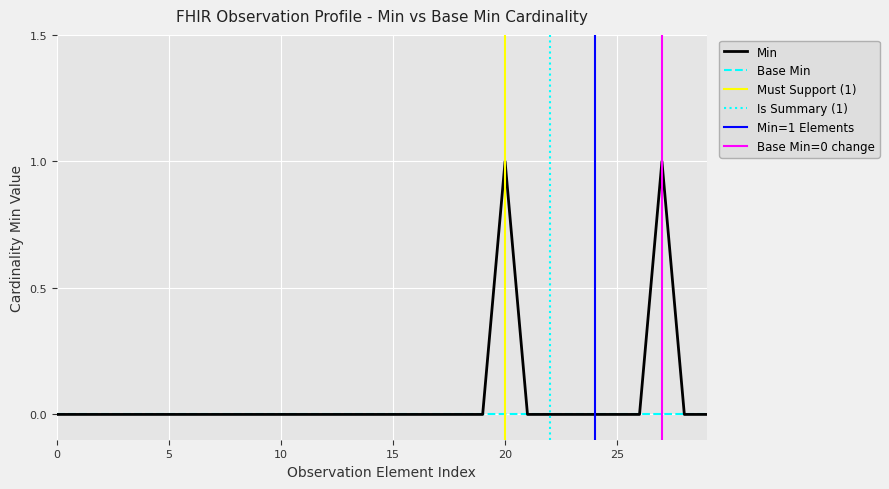

Reading left to right, transcribe all the data shown in this chart.

0	0	0	0	0	0	0	0	0	0	0	0	0	0	0	0	0	0	0	0	1	0	0	0	0	0	0	1	0	0